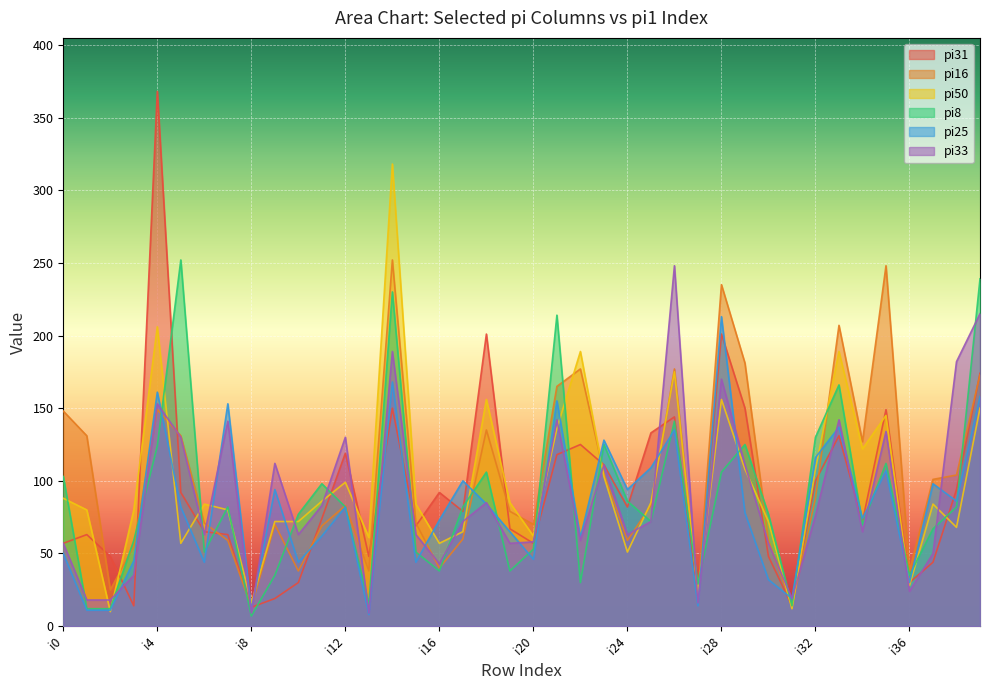

What is the difference between the second highest and minimum values in the pi8 series?

232